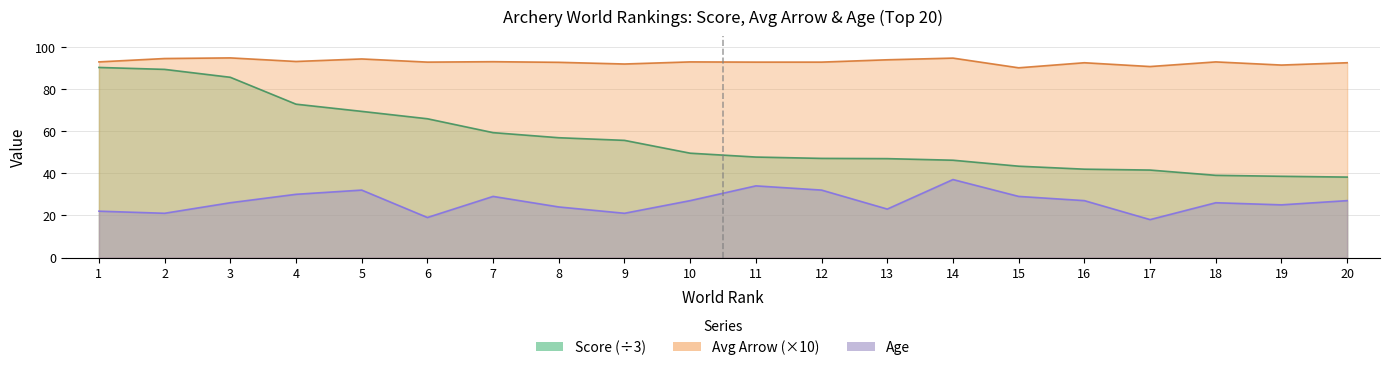

The value of Average Arrow at 6 is 25.5. True or false?

False